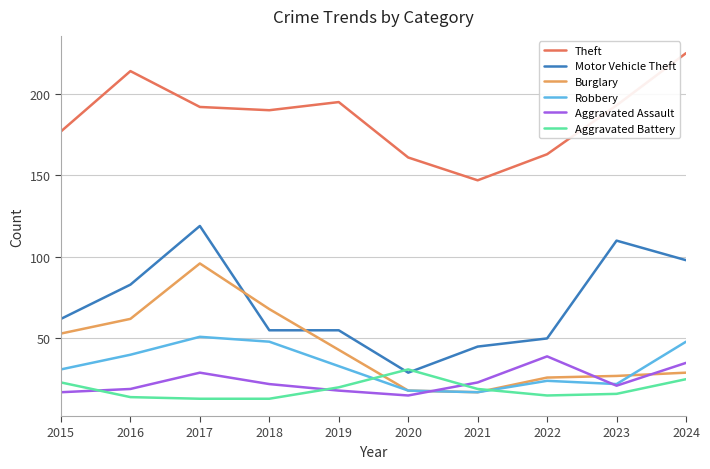

What is the maximum value for Motor Vehicle Theft?

119